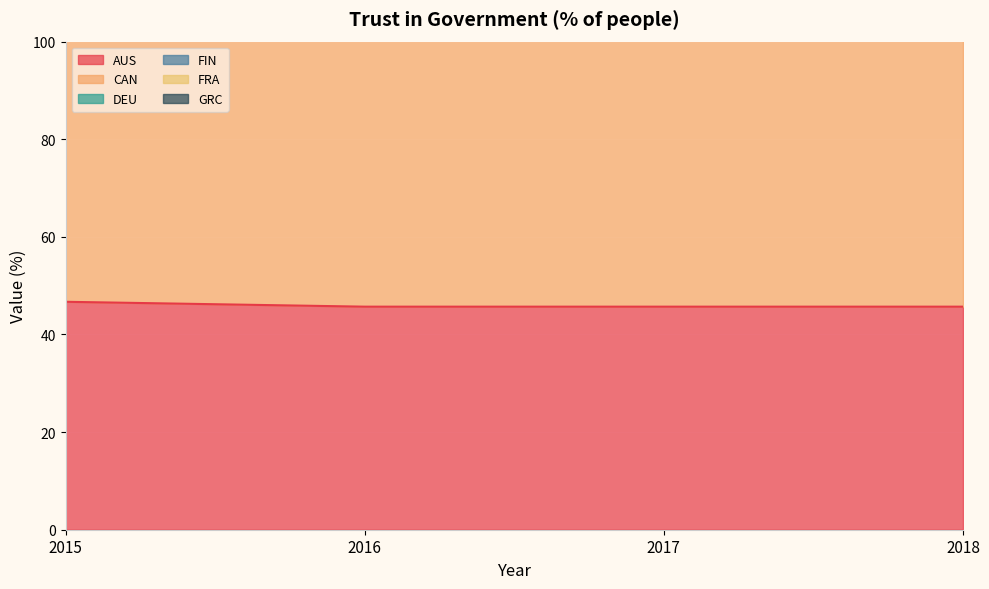

How many categories are shown in the chart?

4